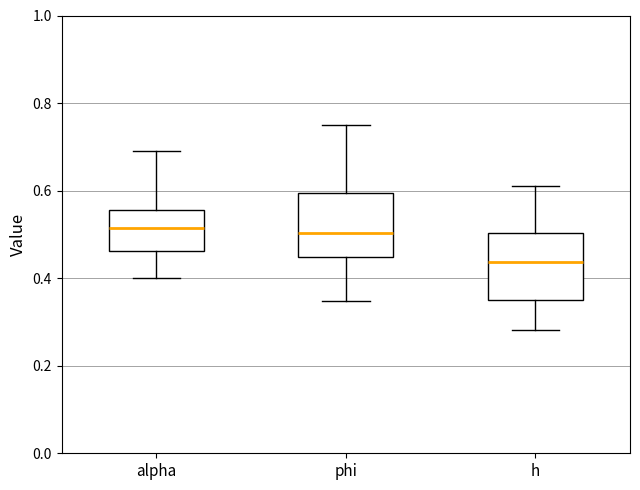

Reading left to right, transcribe this box plot: for each box, give where its median line is, the range the box spans, and where its two whiskers end, as read against the y-axis. The values are not printed on the chart, so give them approximately, as read against the axis.

alpha: median 0.52, box 0.46 to 0.56, whiskers 0.40 to 0.68
phi: median 0.50, box 0.44 to 0.60, whiskers 0.34 to 0.74
h: median 0.44, box 0.36 to 0.50, whiskers 0.28 to 0.62